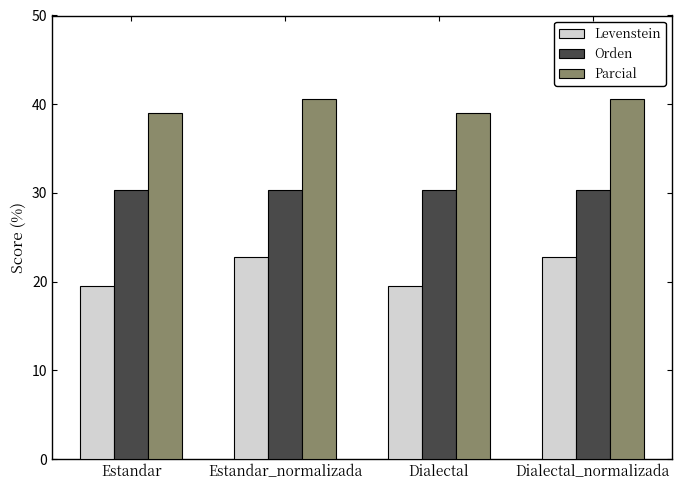

Rank the series by their average value, from lowest to highest.

Levenstein, Orden, Parcial